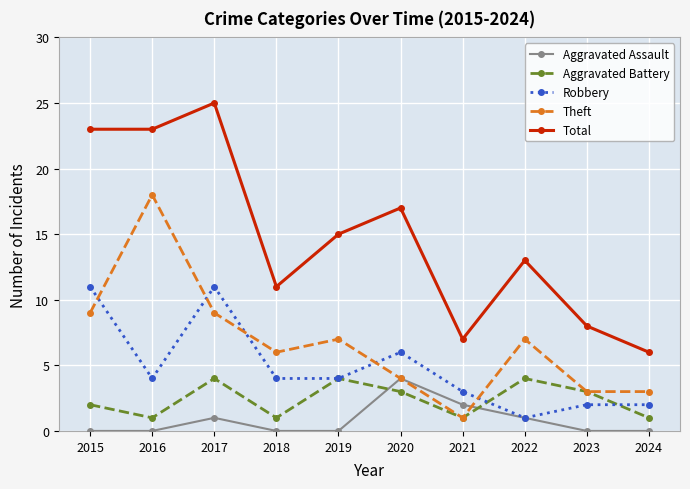

What are all the series names shown in the legend?

Aggravated Assault, Aggravated Battery, Robbery, Theft, Total